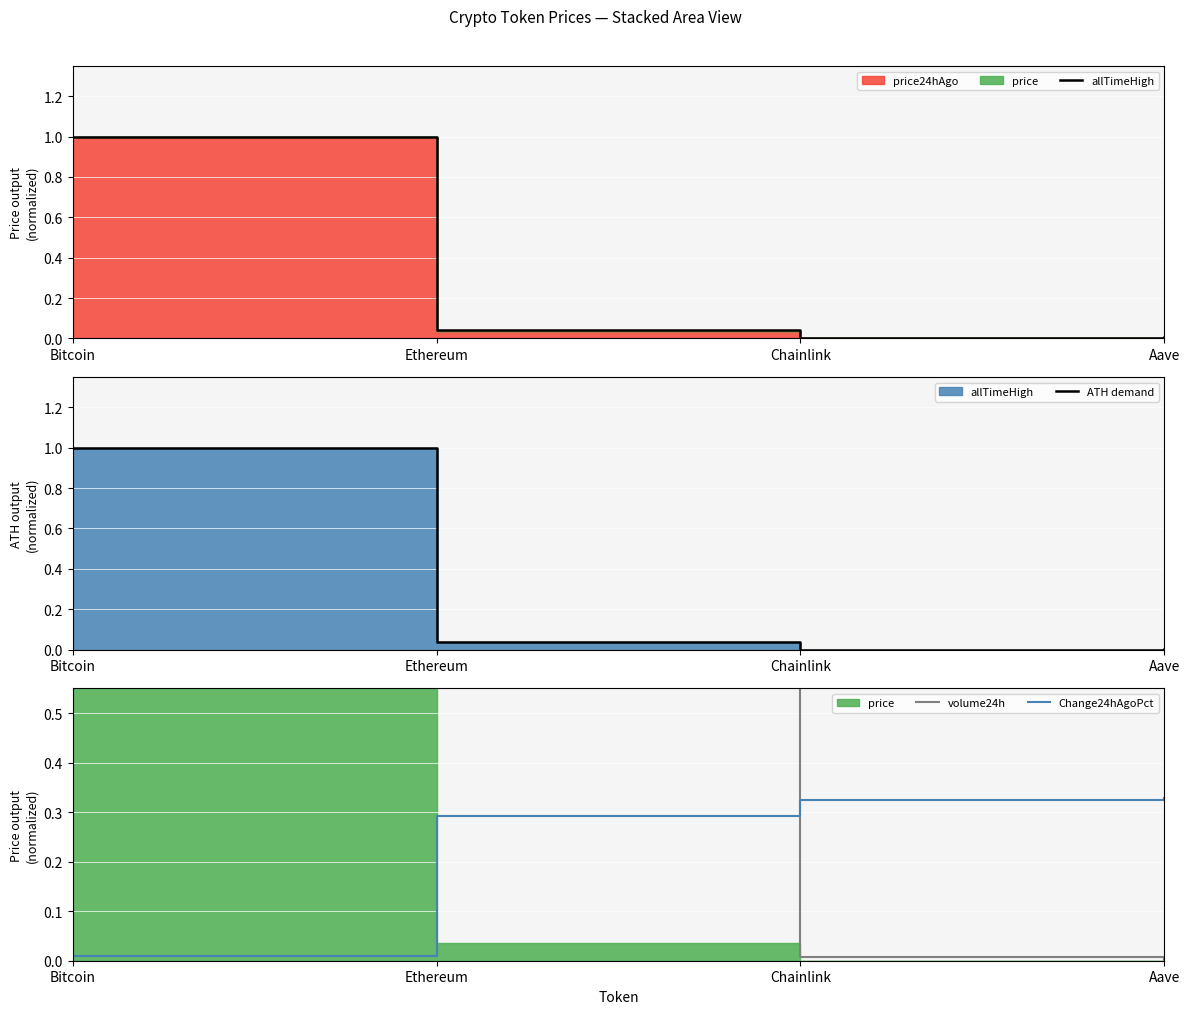

After their last crossing, which series has the higher values: Change24hAgoPct or ATH demand?

Change24hAgoPct